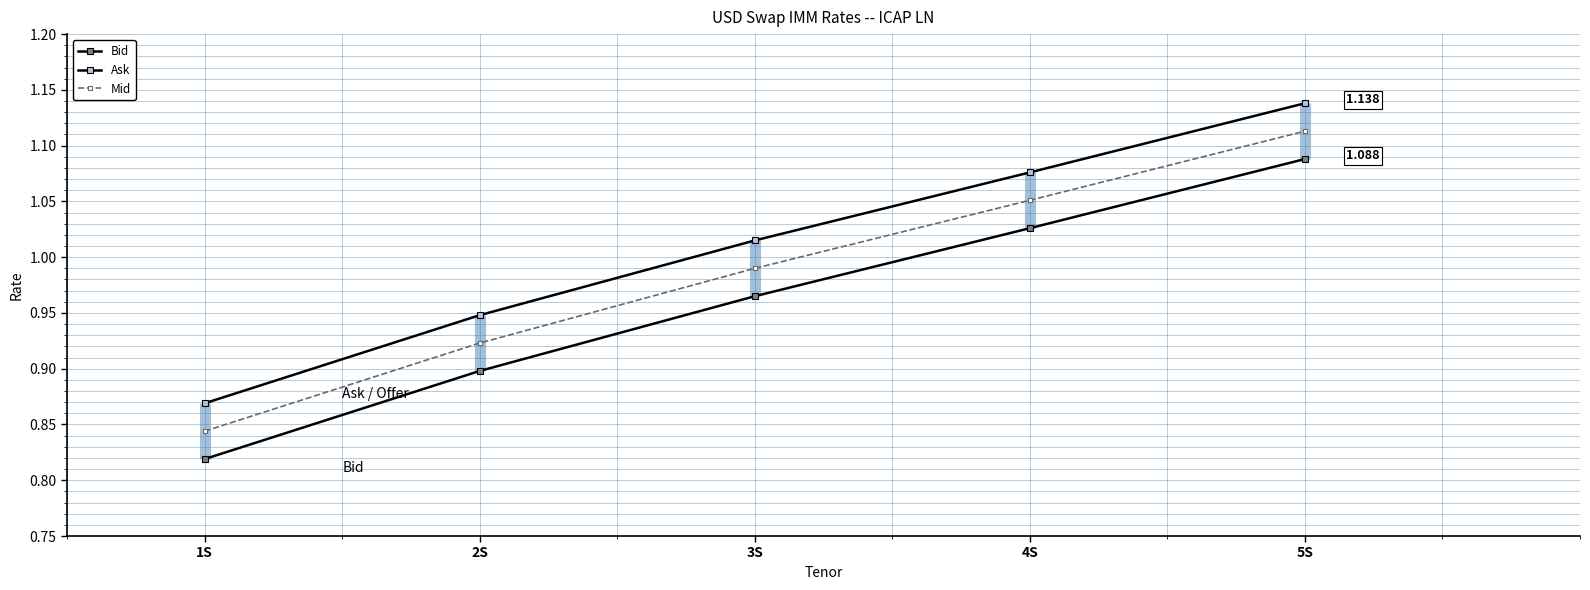

True or false: Mid and Bid cross at least once.

False